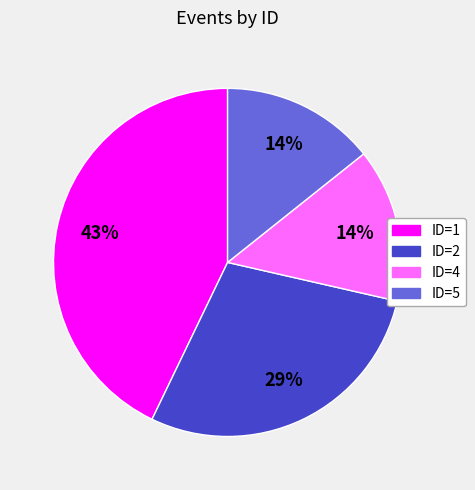

Do ID=2 and ID=1 together represent more than half of the pie?

Yes